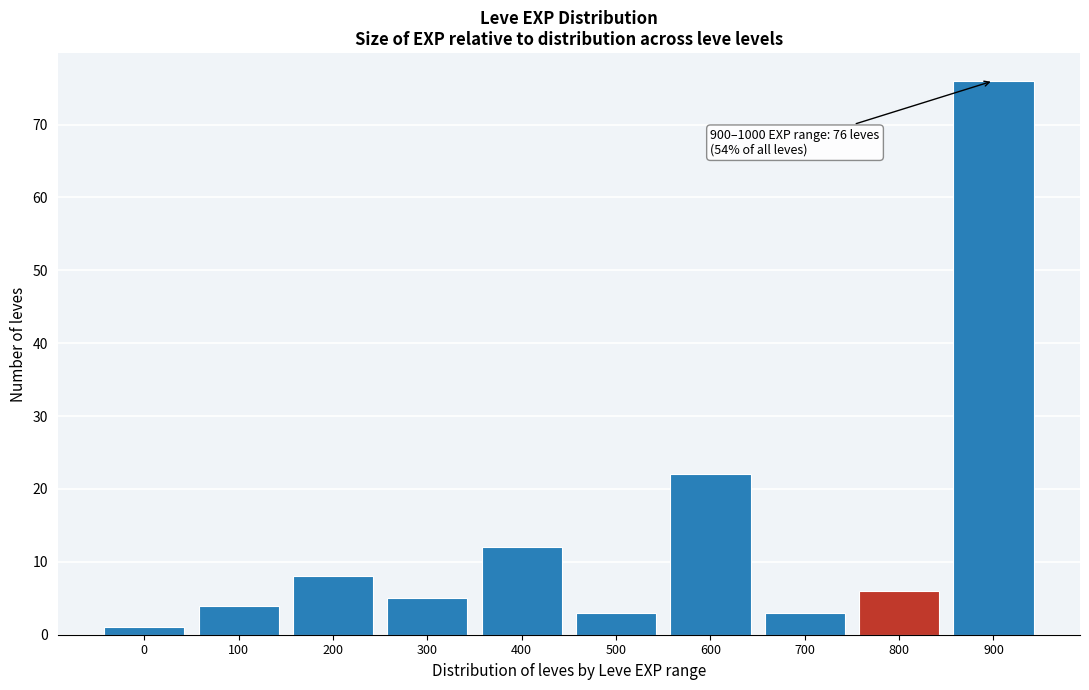

Reading left to right, transcribe all the data shown in this chart.

0=1	100=4	200=8	300=5	400=12	500=3	600=22	700=3	800=6	900=76